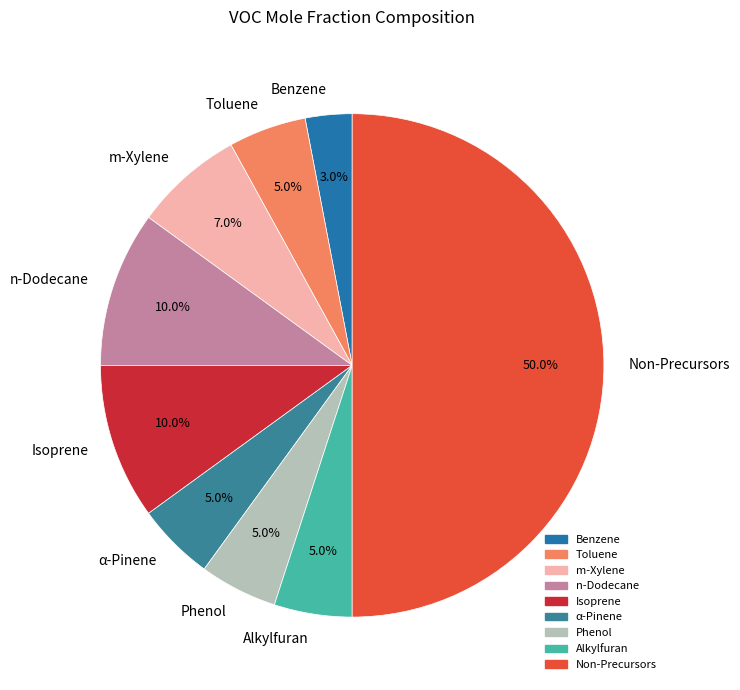

How many slices are in this pie chart?

9